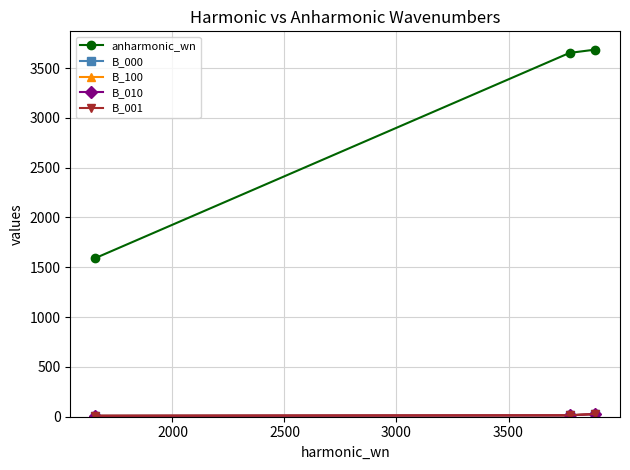

What are all the series names shown in the legend?

anharmonic_wn, B_000, B_100, B_010, B_001